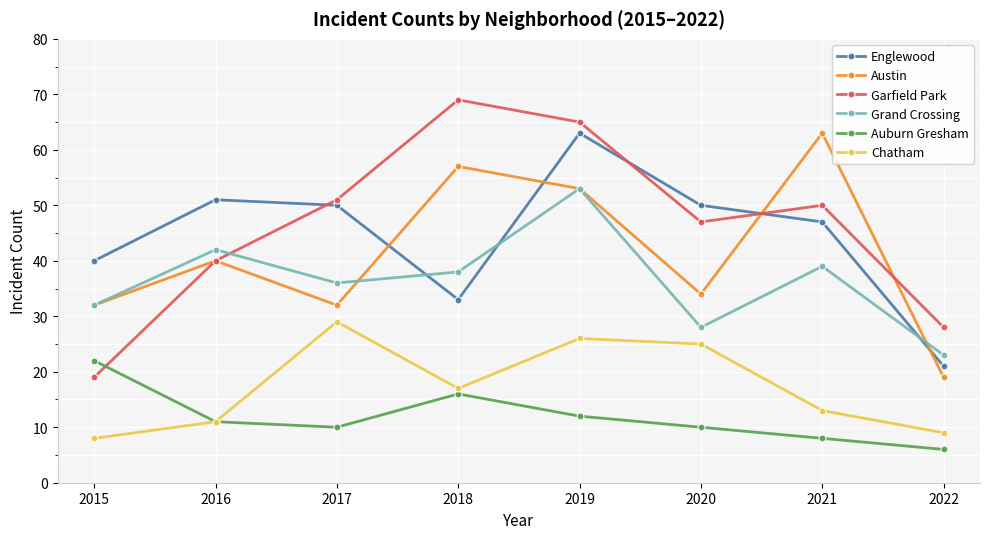

Is it true that Garfield Park equals 69 at 2018?

True